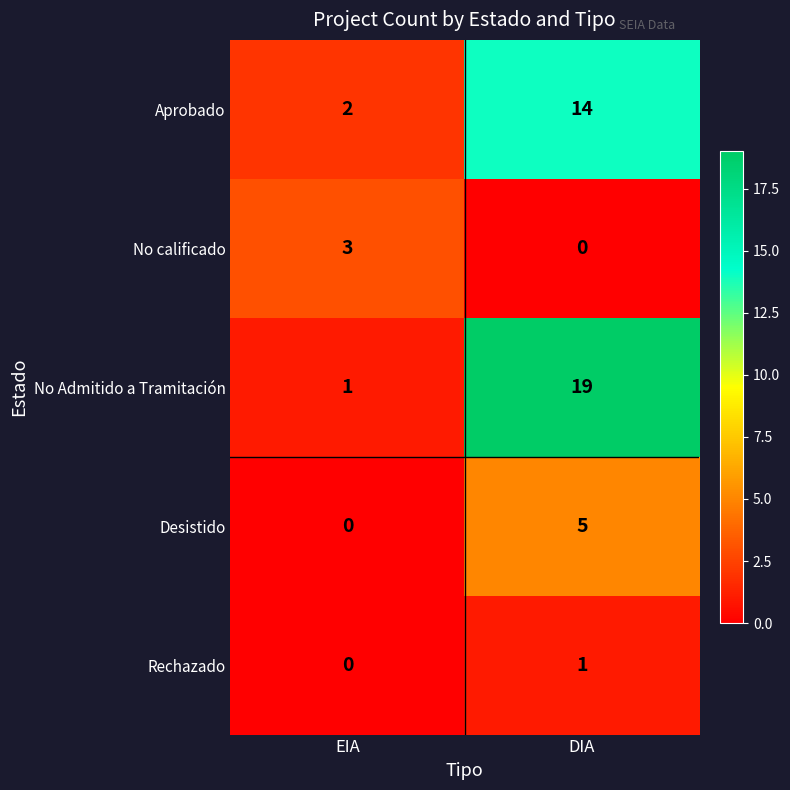

Which category has the highest value in the Aprobado series?

DIA